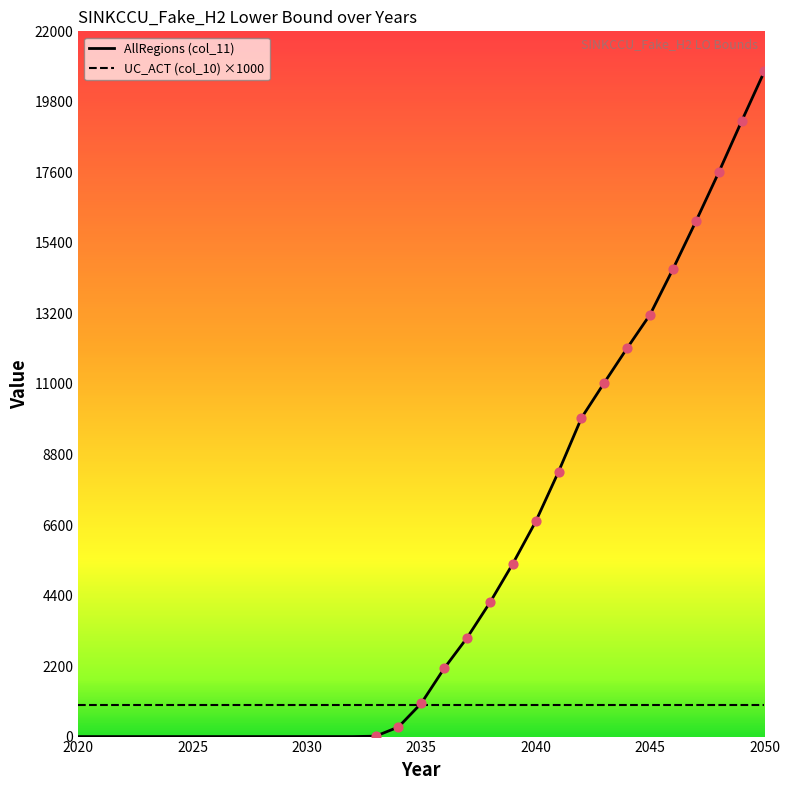

At how many categories does at least one series exceed 197?

31